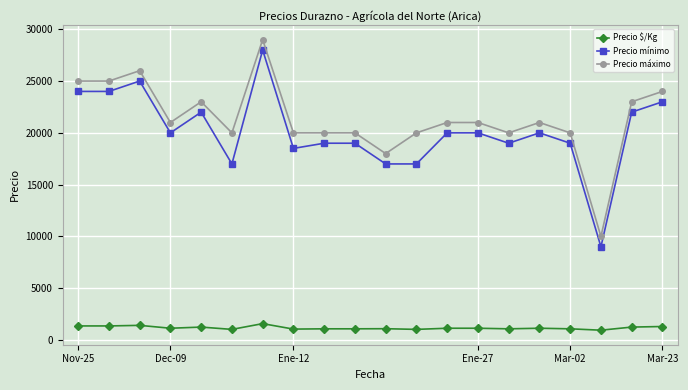

What is the value of the Precio mínimo point at the 9th from the left?

19000